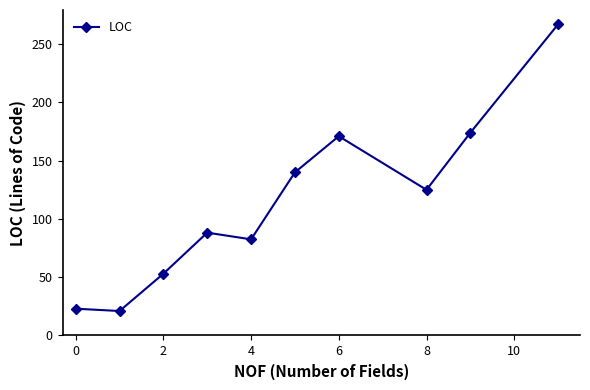

What is the sum of all values?

1144.8